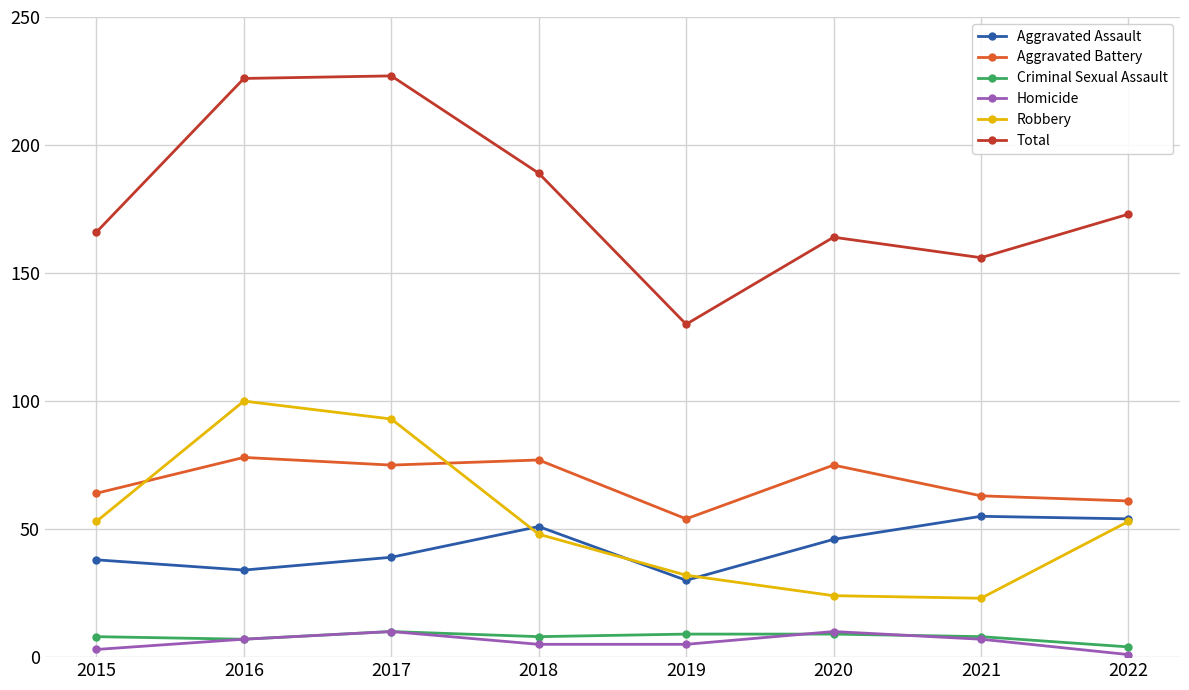

True or false: Aggravated Battery and Homicide cross at least once.

False